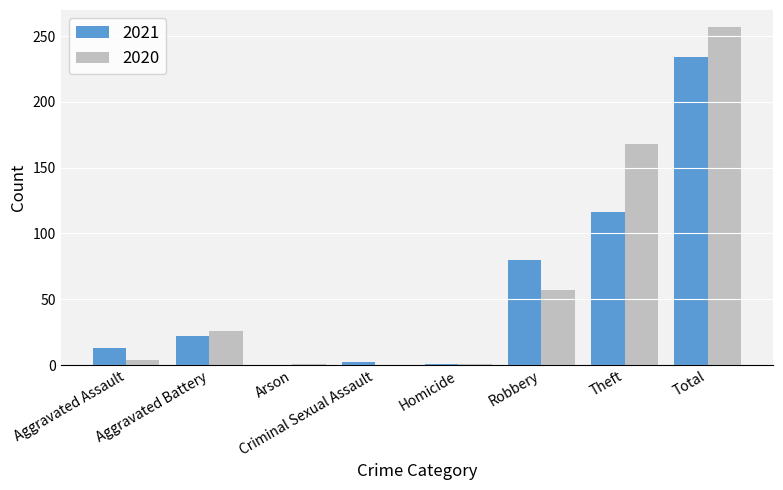

Is it true that 2021 equals 0 at Arson?

True